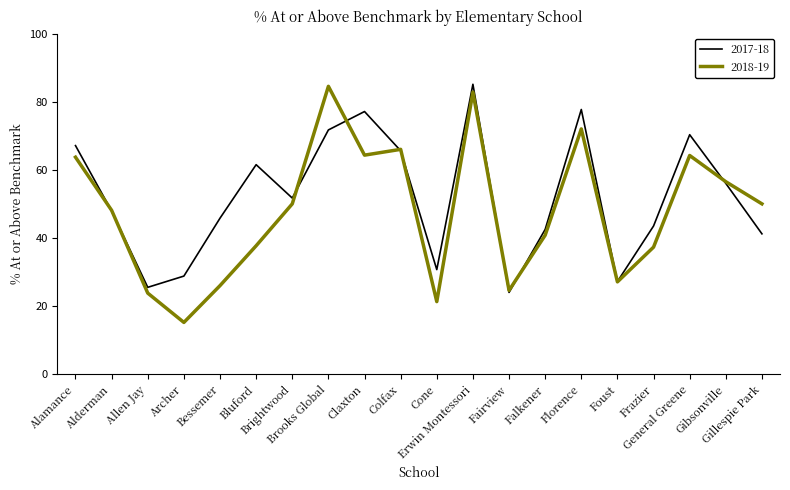

Which series has the widest spread of values?

2018-19